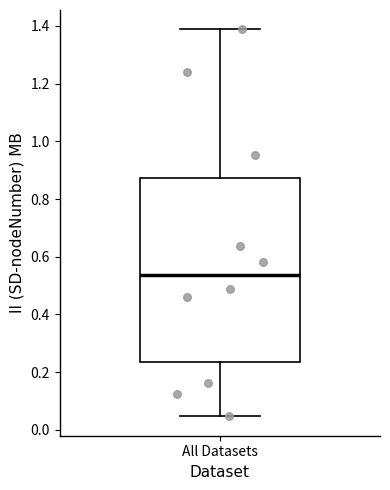

Read this box plot against the y-axis: the position of the median line, the range covered by the box, and the ends of both whiskers. The values are not printed on the chart, so give them approximately, as read against the axis.

median 0.54, box 0.24 to 0.88, whiskers 0.04 to 1.38